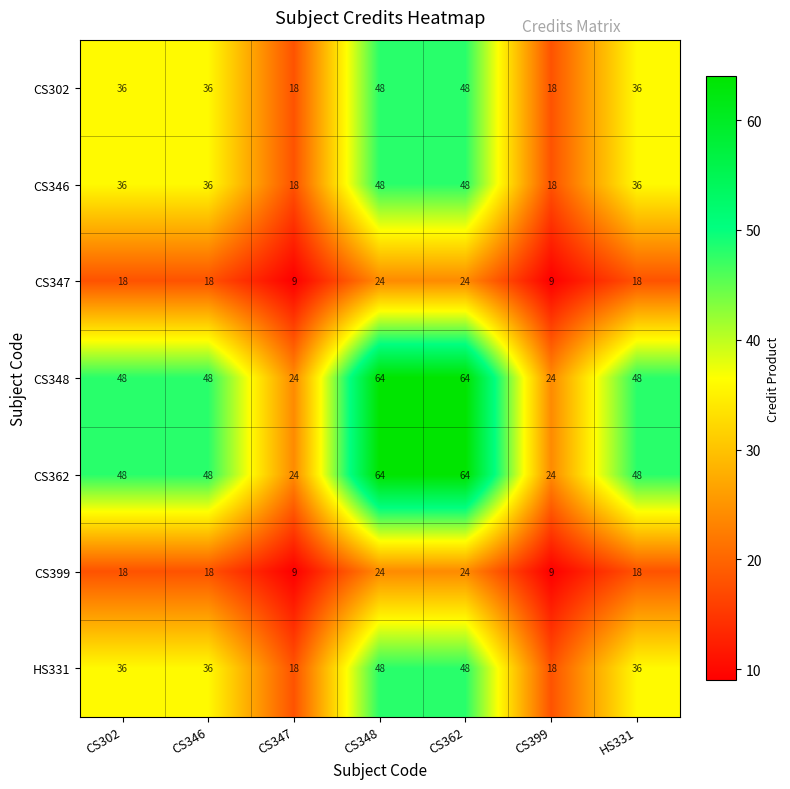

What is the difference between the maximum and minimum values in the CS302 series?

30